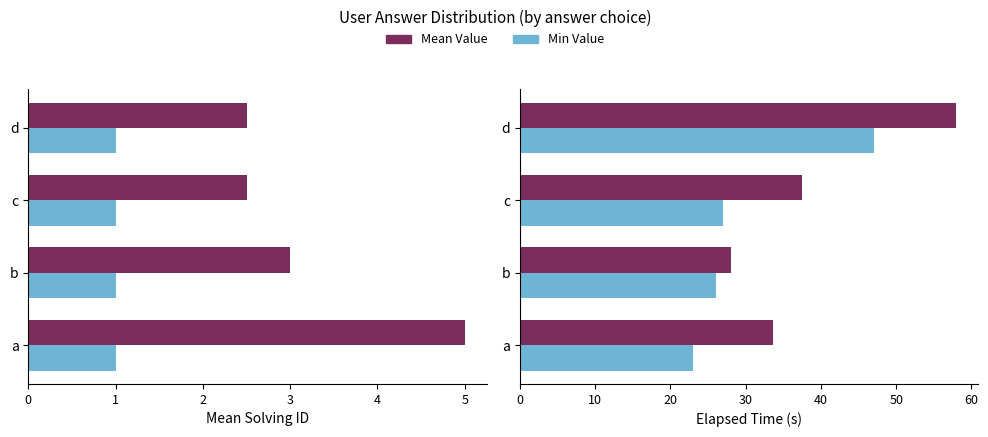

What is the value of the Elapsed Time (mean, s) bar at the 2nd from the left?

28.0